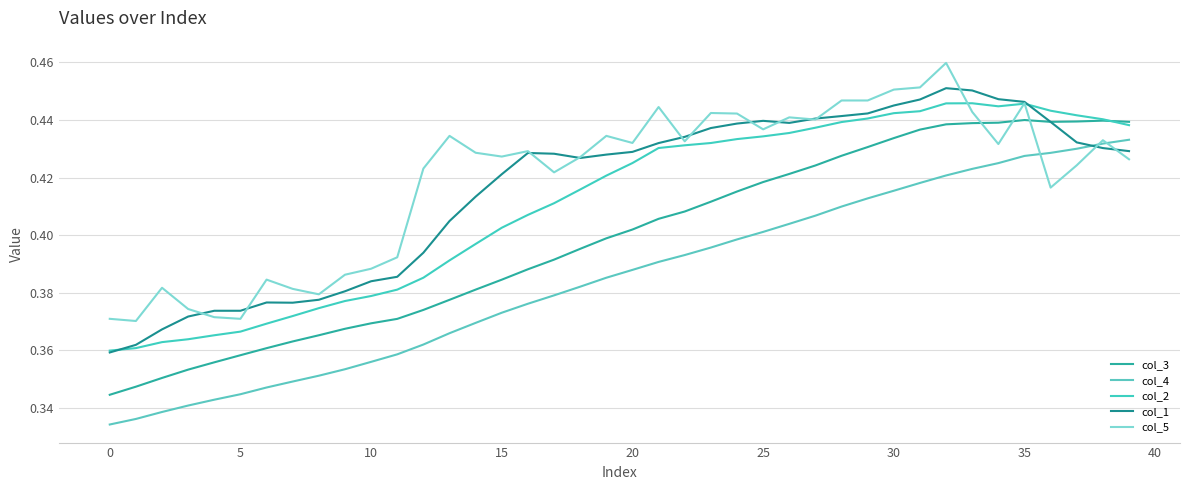

Does the chart have visible grid lines?

Yes